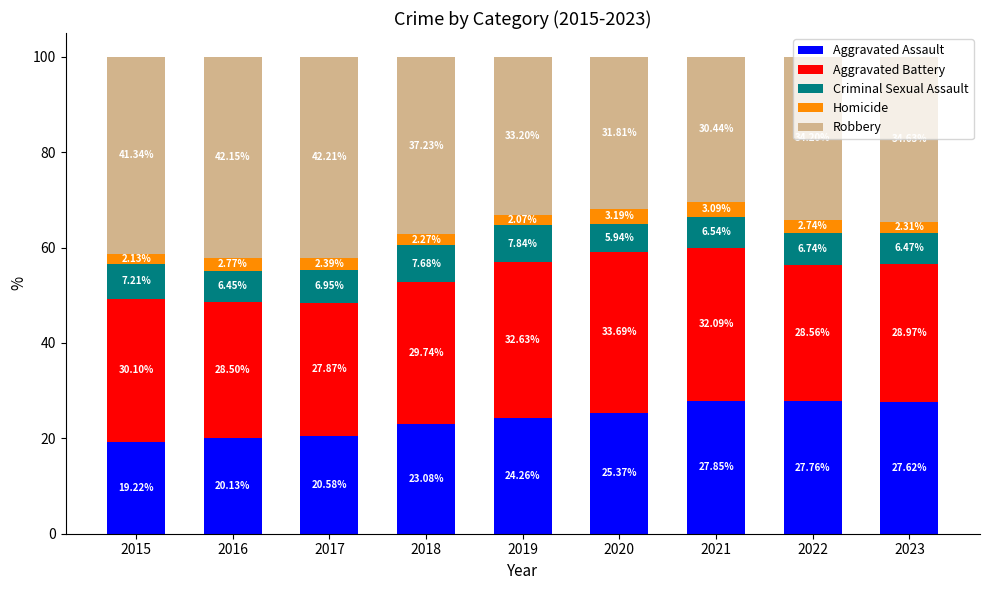

Rank the categories by Aggravated Assault value from lowest to highest.

2015, 2016, 2017, 2018, 2019, 2020, 2023, 2022, 2021